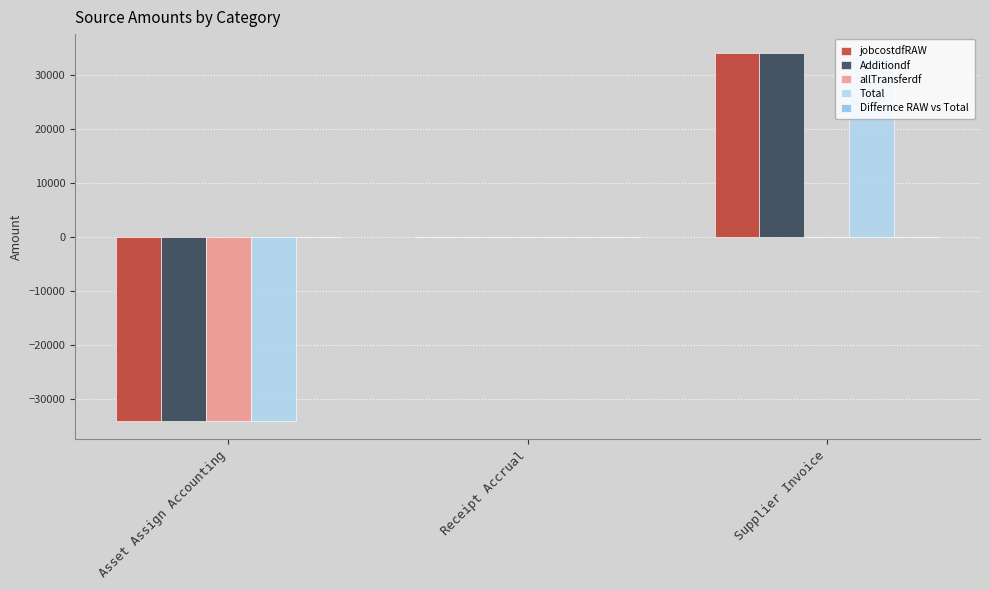

How many groups of bars are there?

3